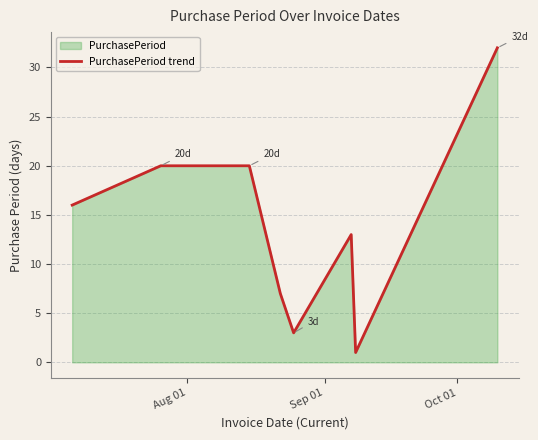

True or false: the data has more than 0 interior local peaks.

True